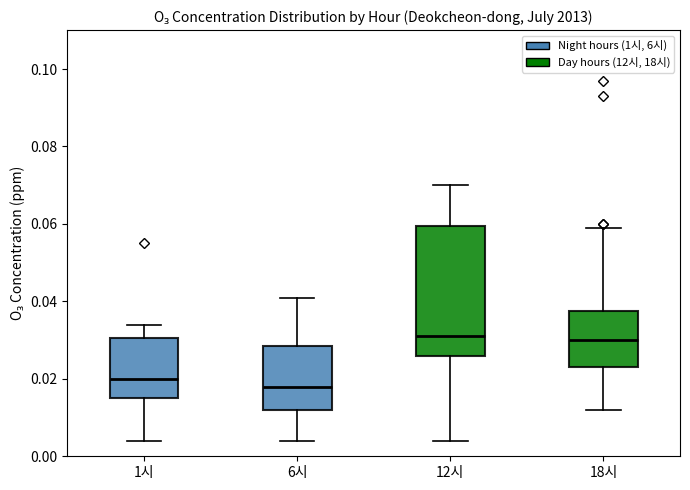

Comparing the boxes themselves (not the whiskers), which one is the tallest?

12시